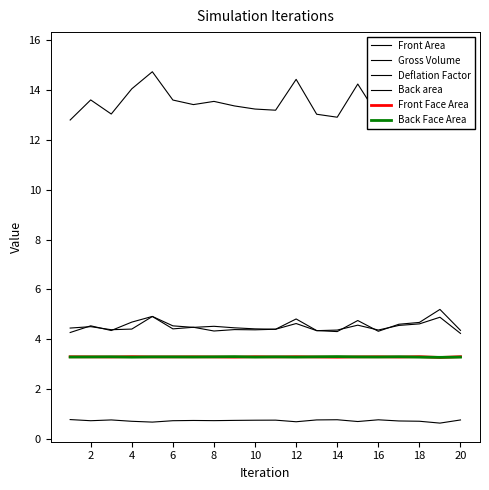

Where is the first local maximum for Gross Volume?

2